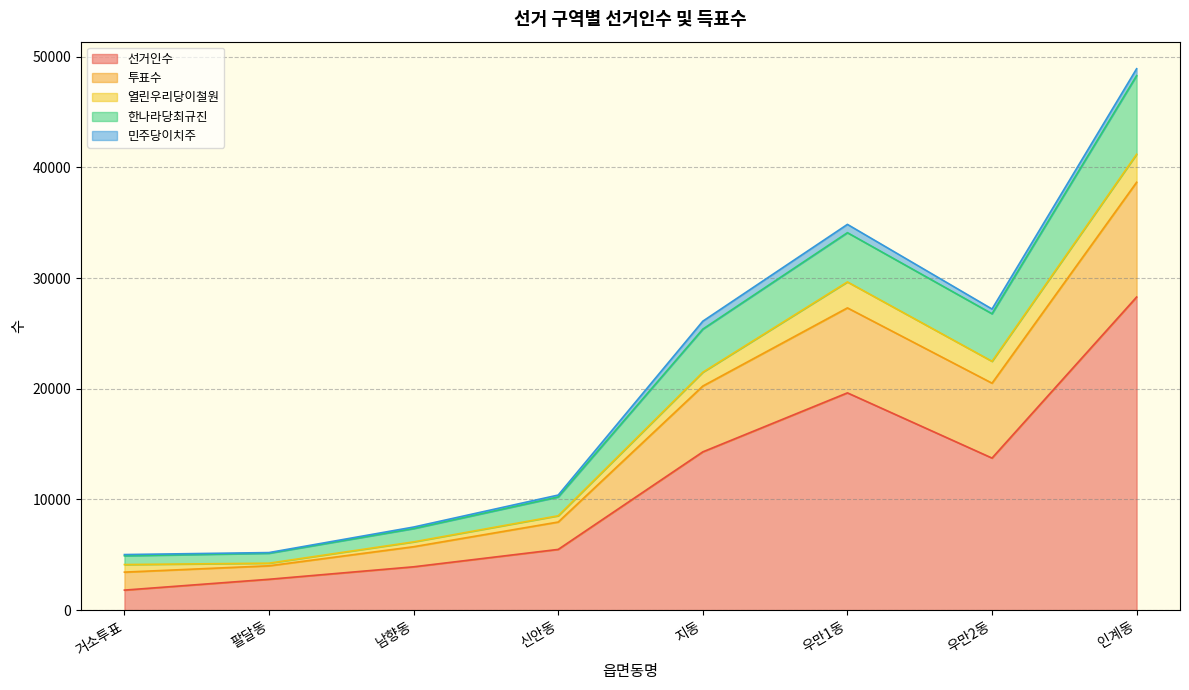

How many lines are shown in the chart?

5